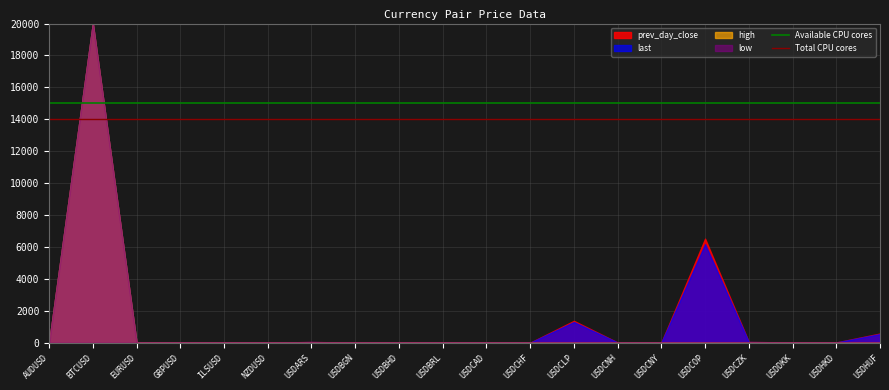

Which series has the largest total across all categories?

Available CPU cores